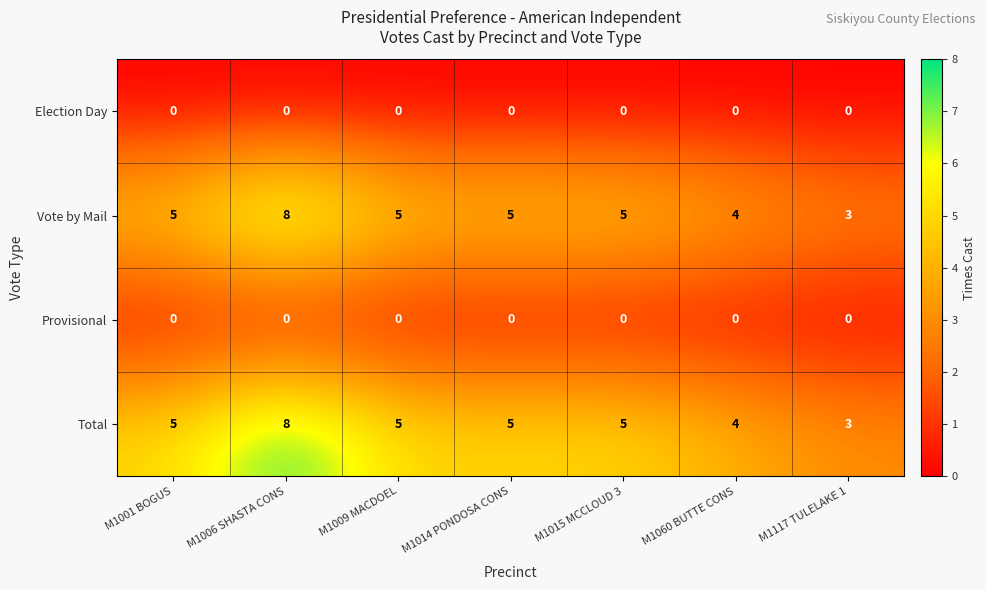

At which category is the sum across all series the highest?

M1006 SHASTA CONS